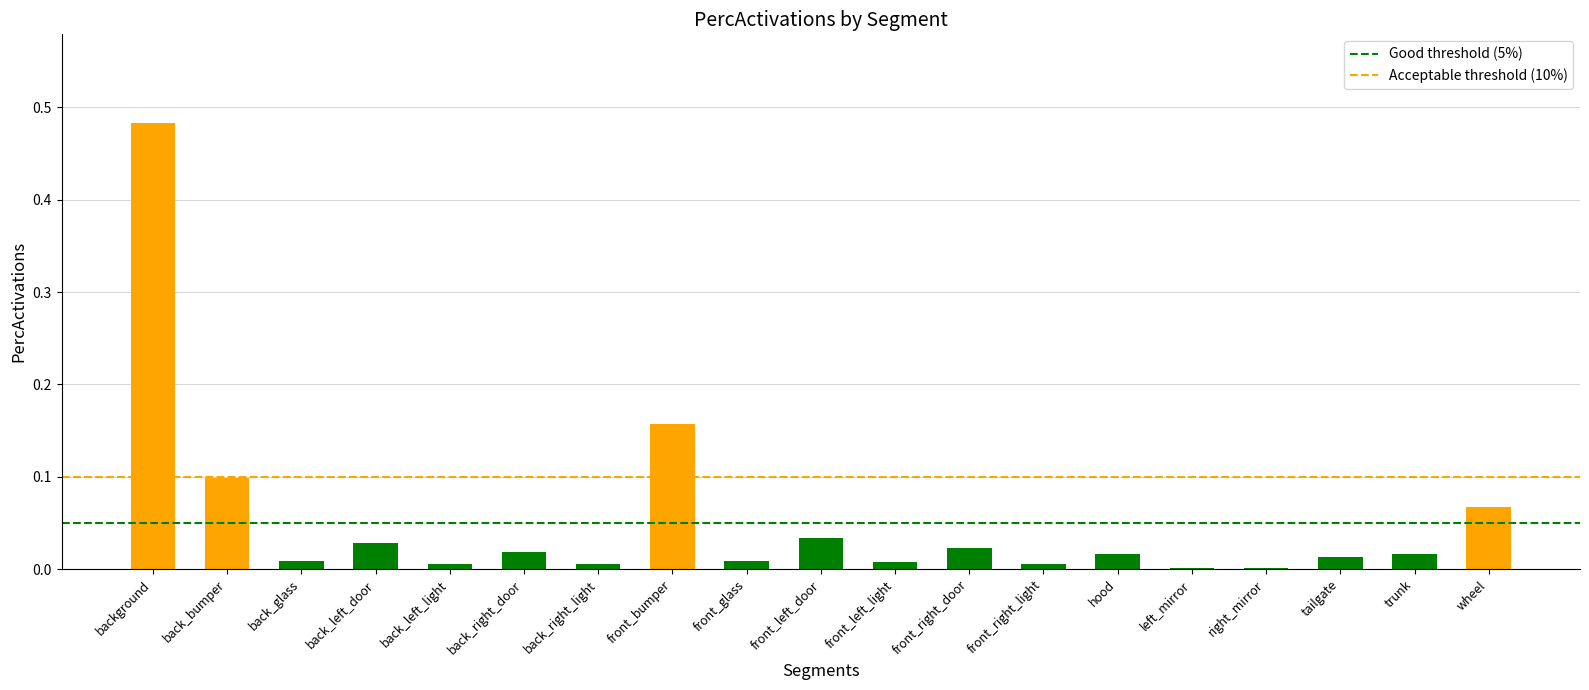

True or false: the data shows 0.0 at back_right_light.

True